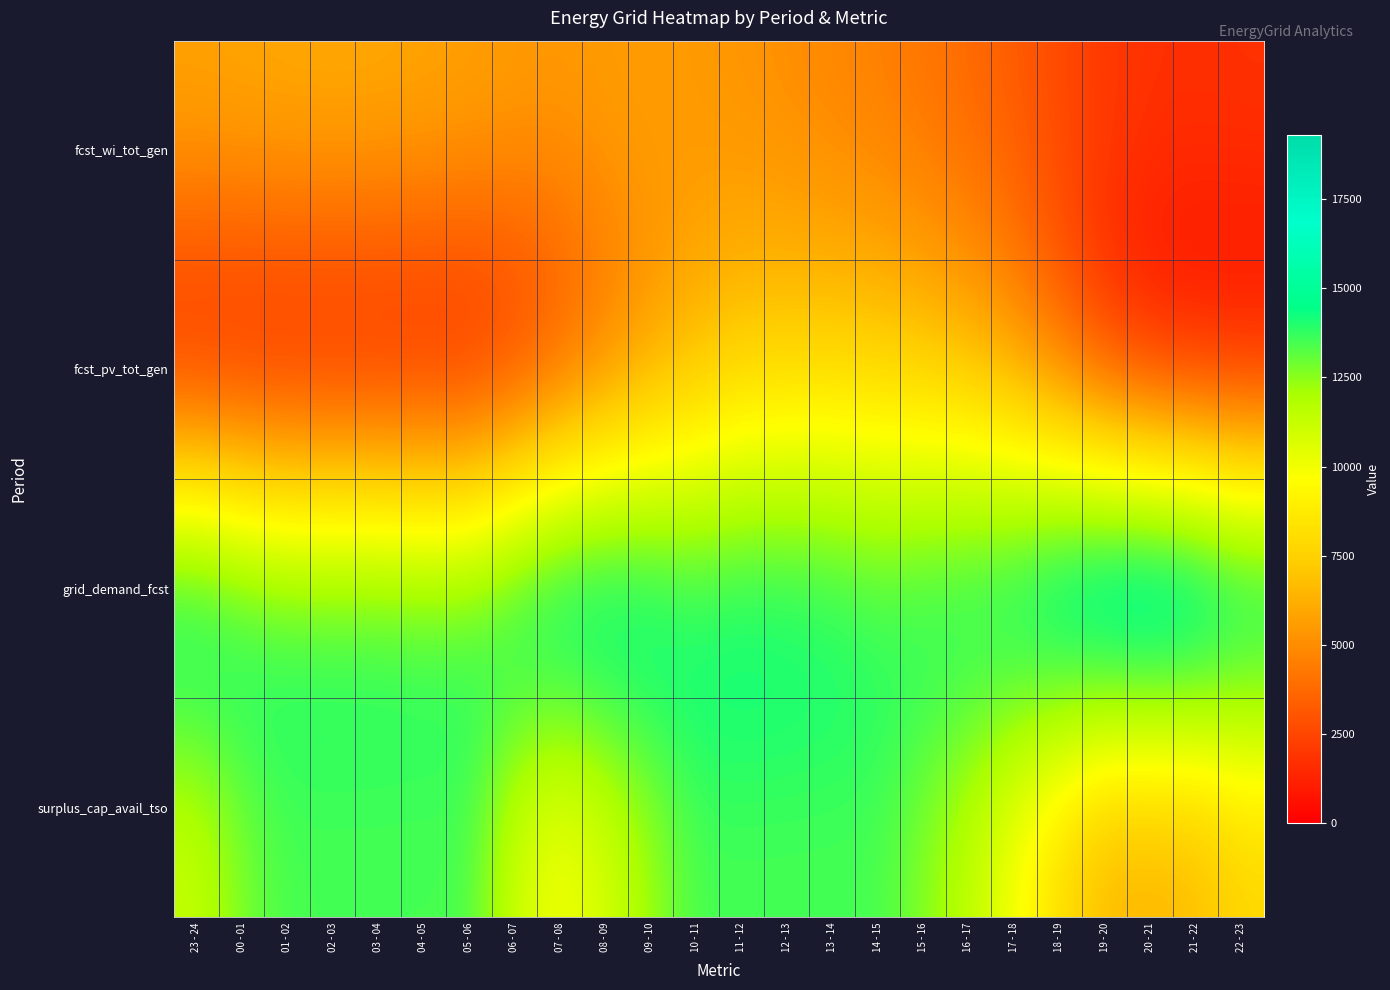

Rank the series by their maximum value, from highest to lowest.

grid_demand_fcst, surplus_cap_avail_tso, fcst_pv_tot_gen, fcst_wi_tot_gen